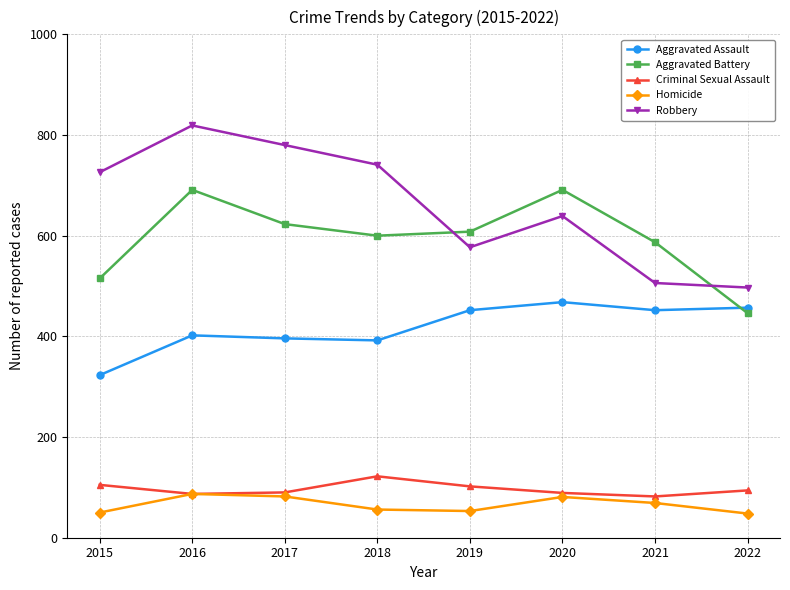

True or false: Homicide and Aggravated Assault intersect in this chart.

False